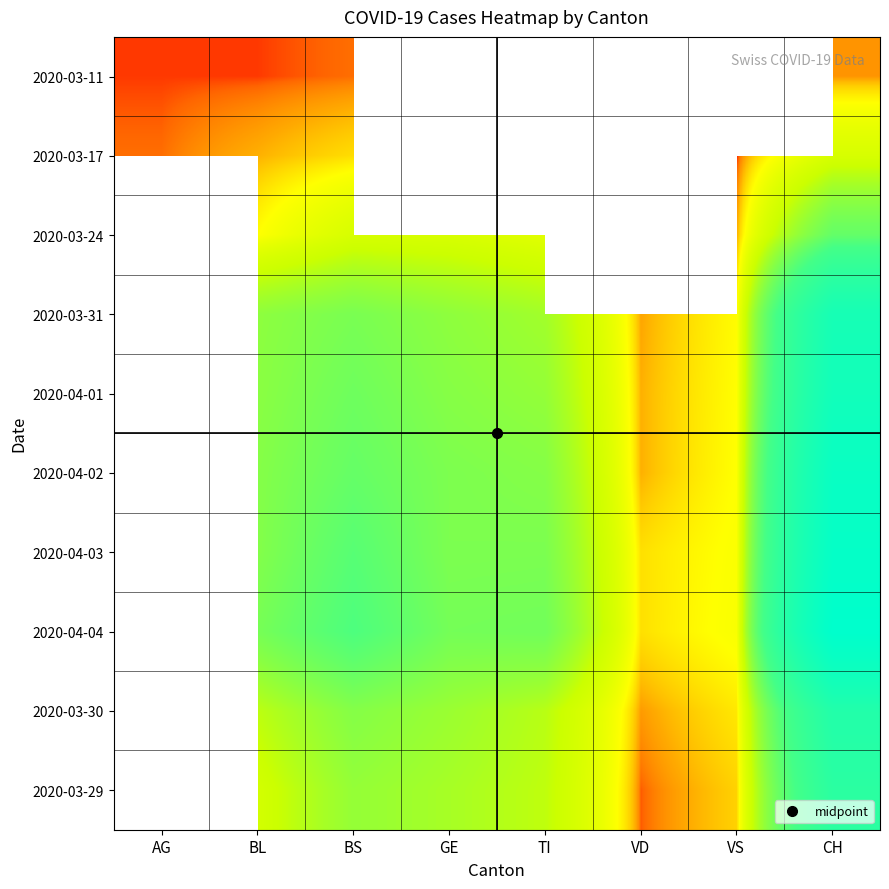

Where does the 2020-04-01 series first go above 40?

BL